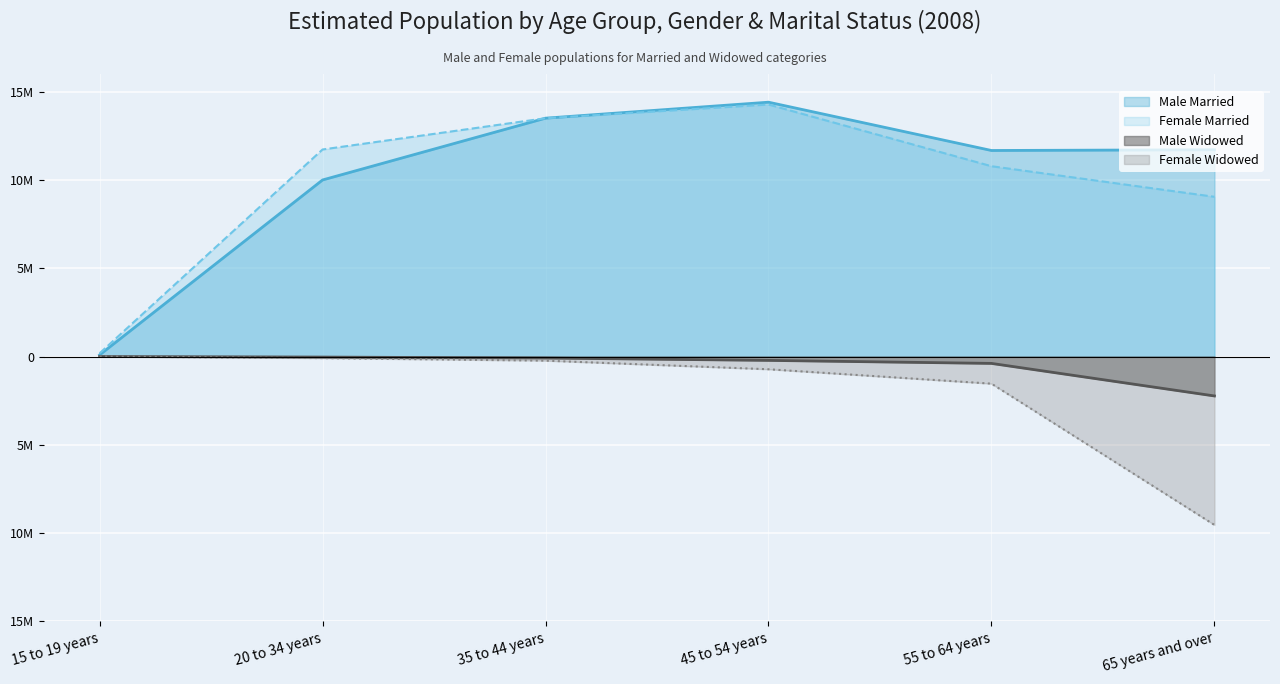

List the series in order of their peak value, highest first.

Male Married, Female Married, Male Widowed, Female Widowed